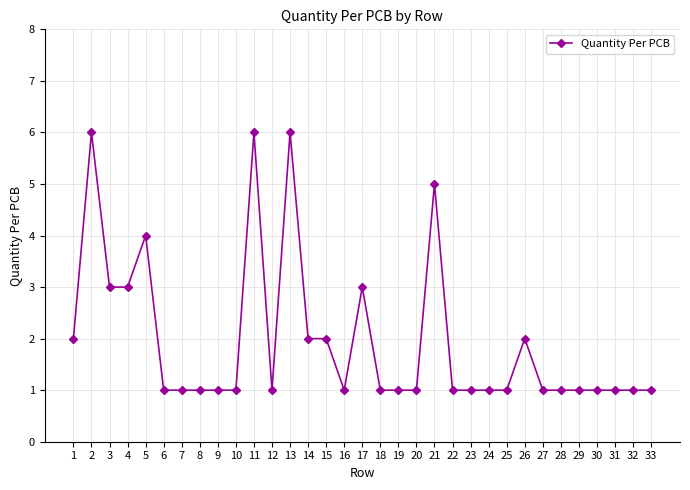

Does the chart display data point markers on the line(s)?

Yes